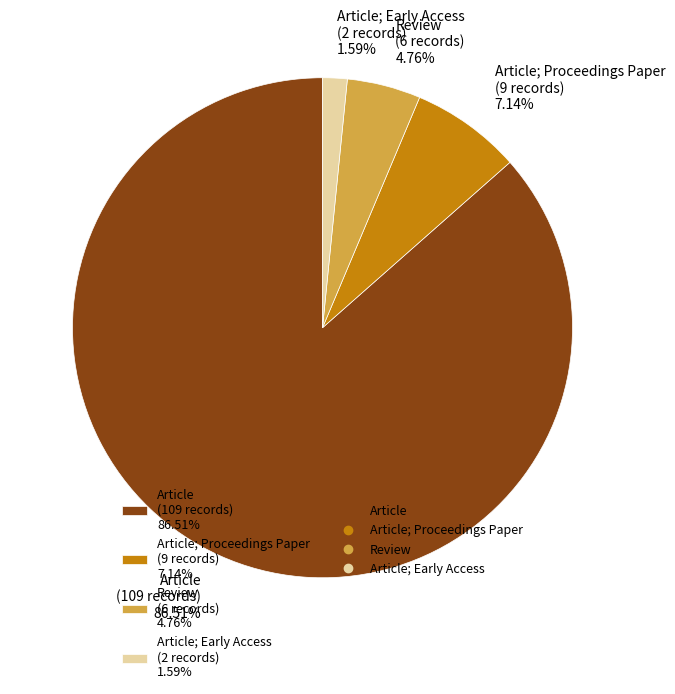

Between Review (6 records) 4.76% and Article; Early Access (2 records) 1.59%, which is larger?

Review (6 records) 4.76%